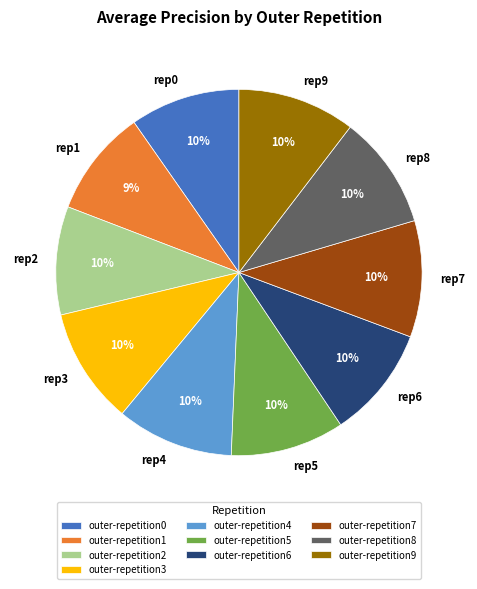

The rep2 slice represents 10% of the pie. True or false?

True